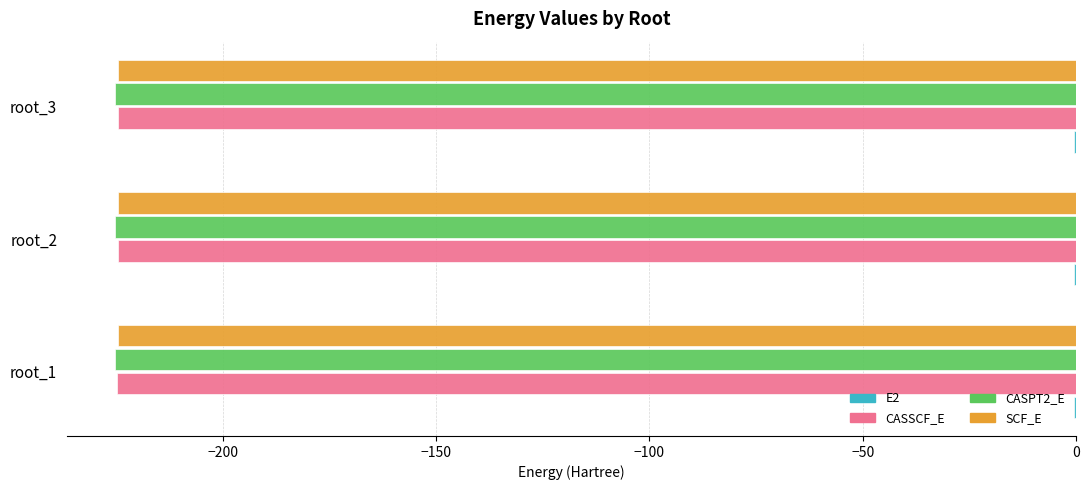

What is the sum of the CASSCF_E values at root_2 and root_1?

-449.4